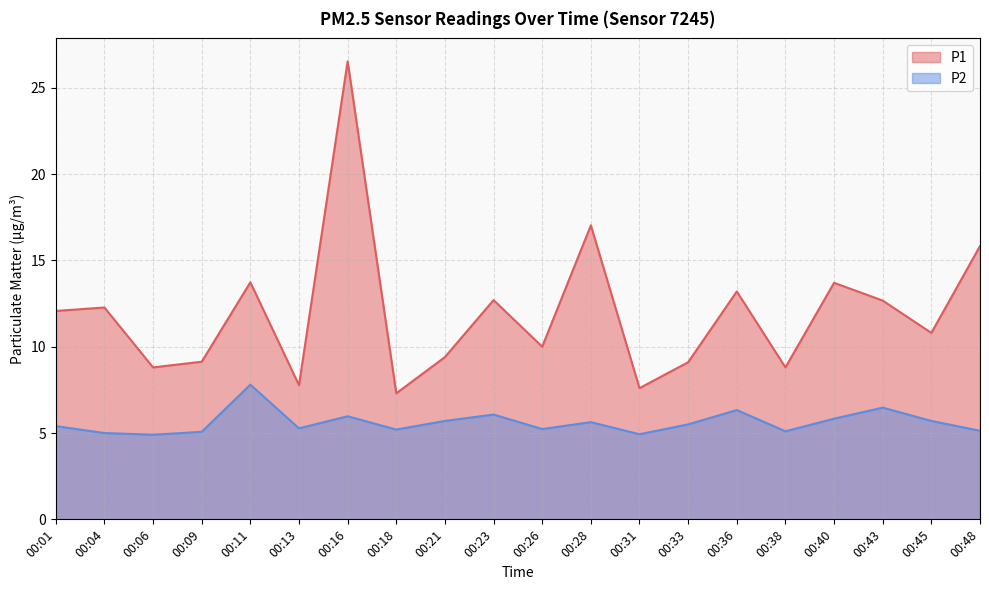

How many values in the P2 series exceed 5?

17